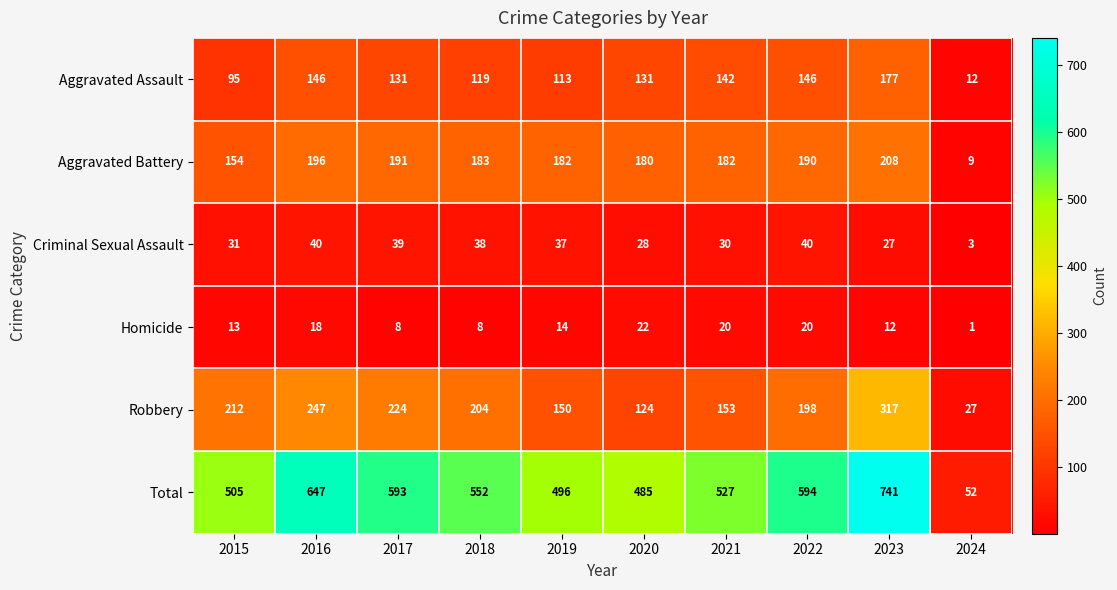

Rank the series by their maximum value, from lowest to highest.

Homicide, Criminal Sexual Assault, Aggravated Assault, Aggravated Battery, Robbery, Total